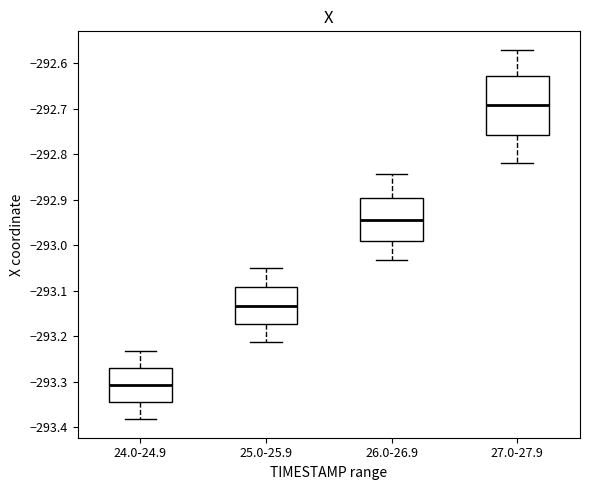

Comparing the boxes themselves (not the whiskers), which one is the tallest?

27.0-27.9